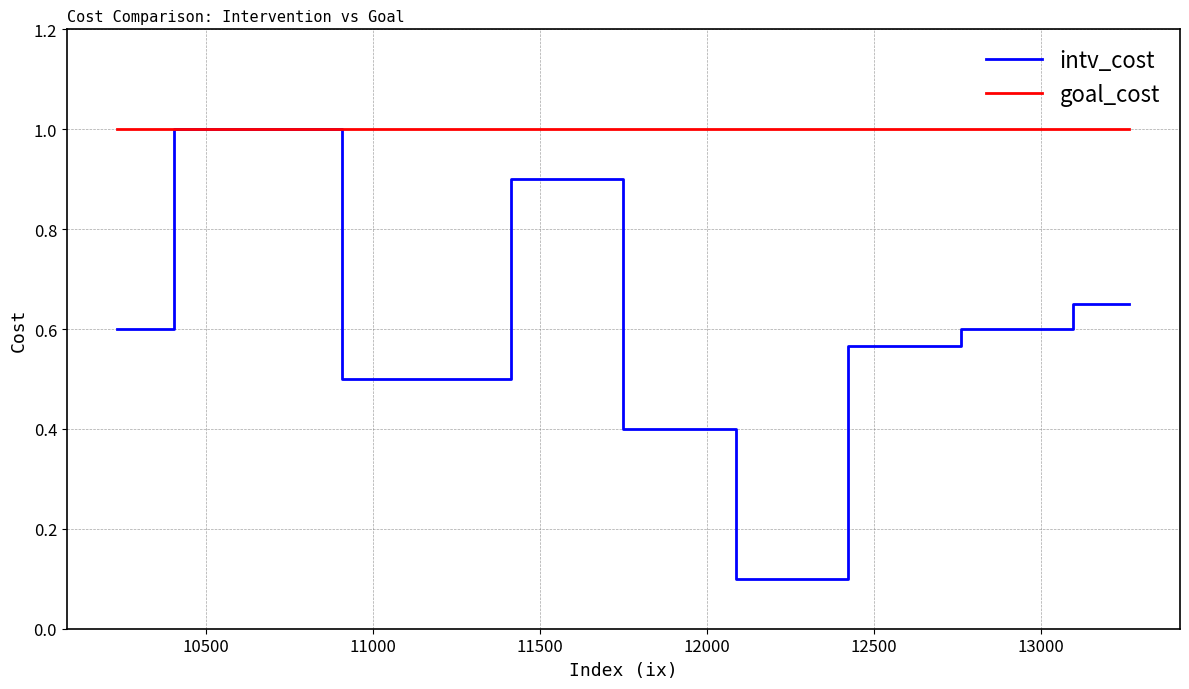

List the series in order of their overall mean, lowest first.

intv_cost, goal_cost